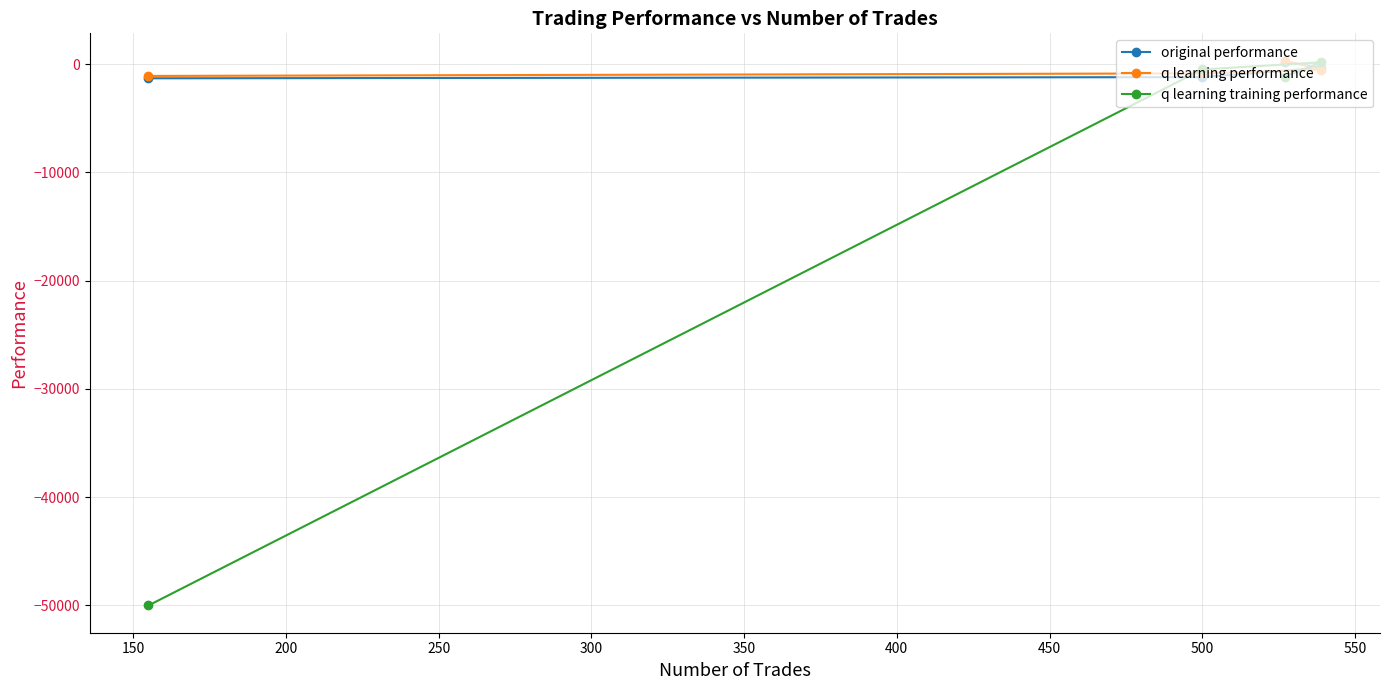

What is the minimum value for original performance?

-1319.7